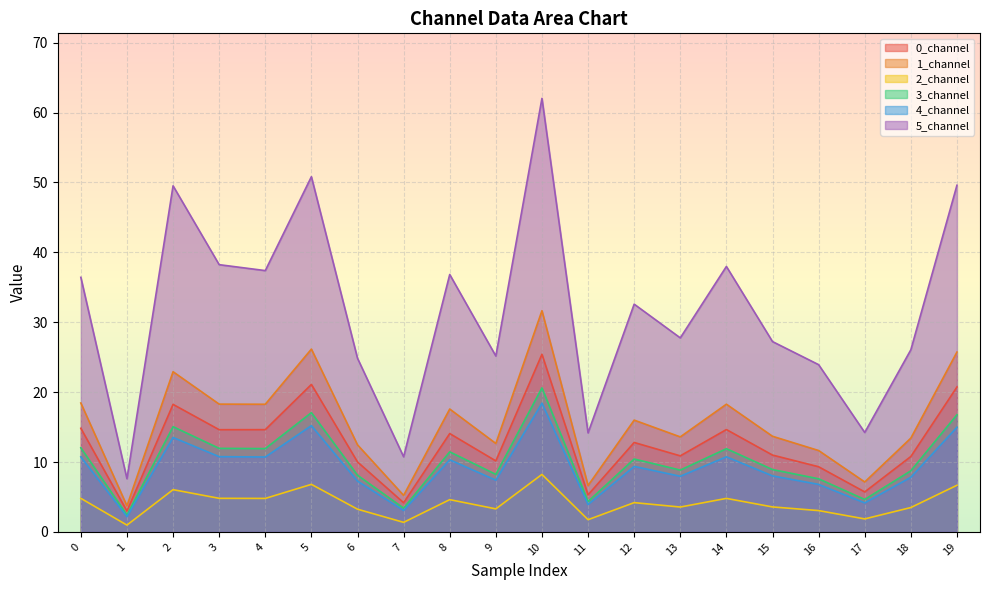

At how many categories does at least one series exceed 2?

20